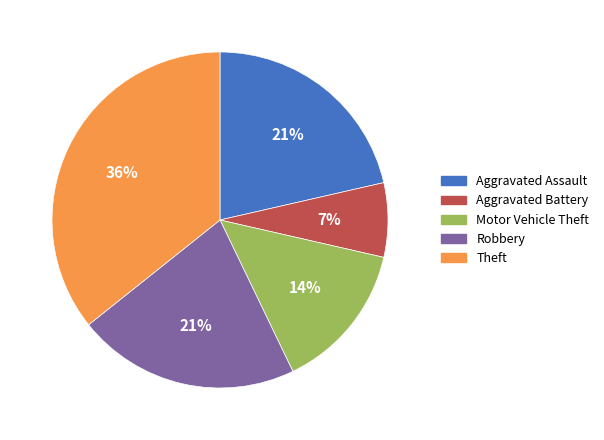

Is it true that Aggravated Assault is 21% of the pie?

True